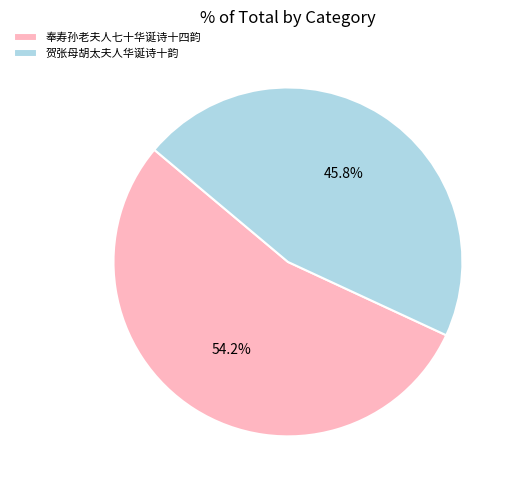

Which slice represents more than half of the pie?

奉寿孙老夫人七十华诞诗十四韵